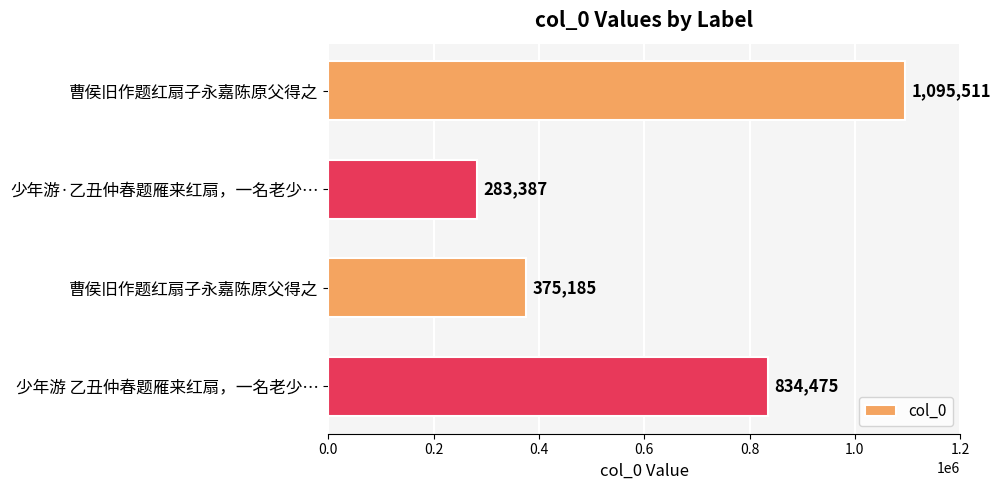

How many bars are there in total?

4